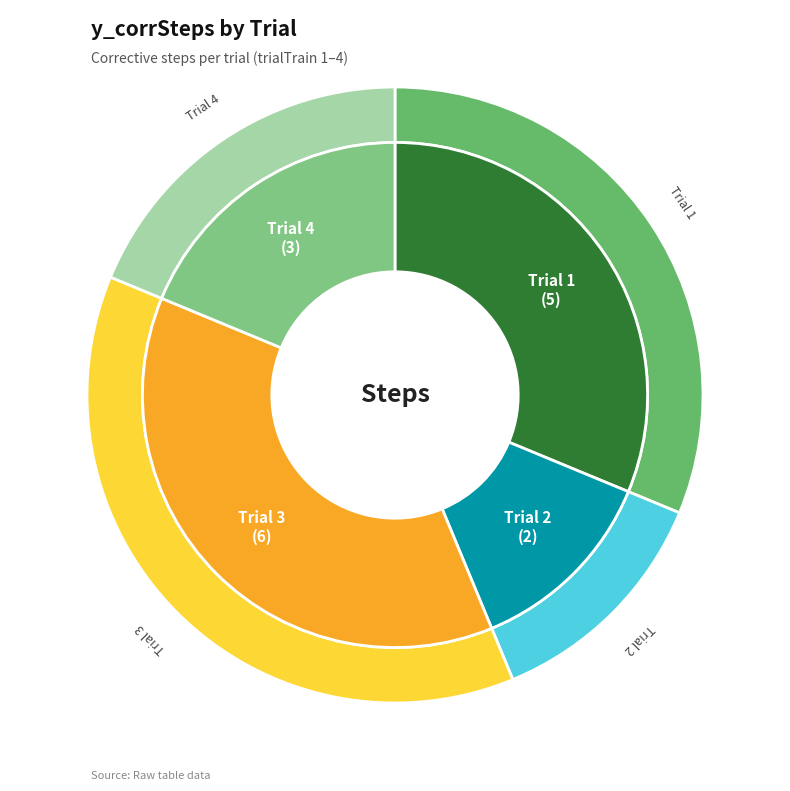

True or false: 2 accounts for 19% of the total.

False